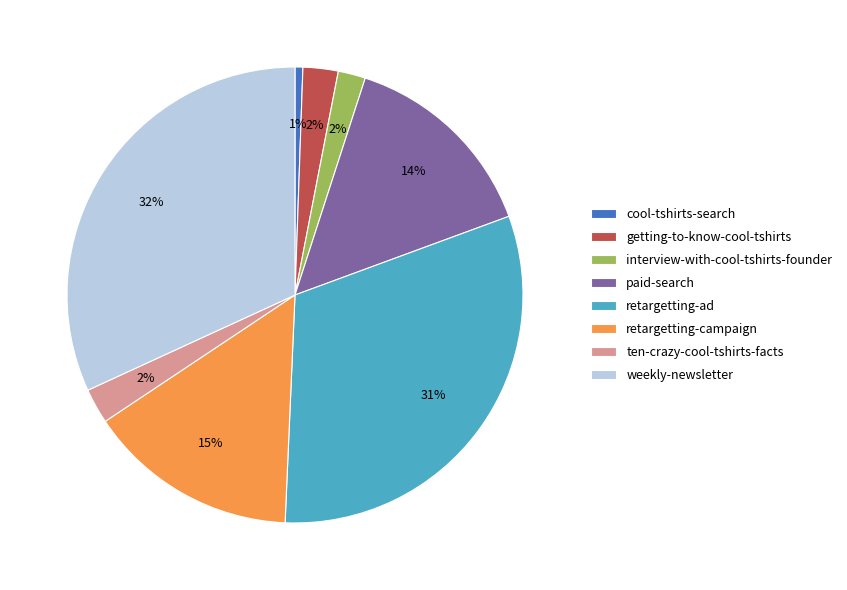

To the nearest percent, what is the difference between the largest and smallest slice percentages?

31%